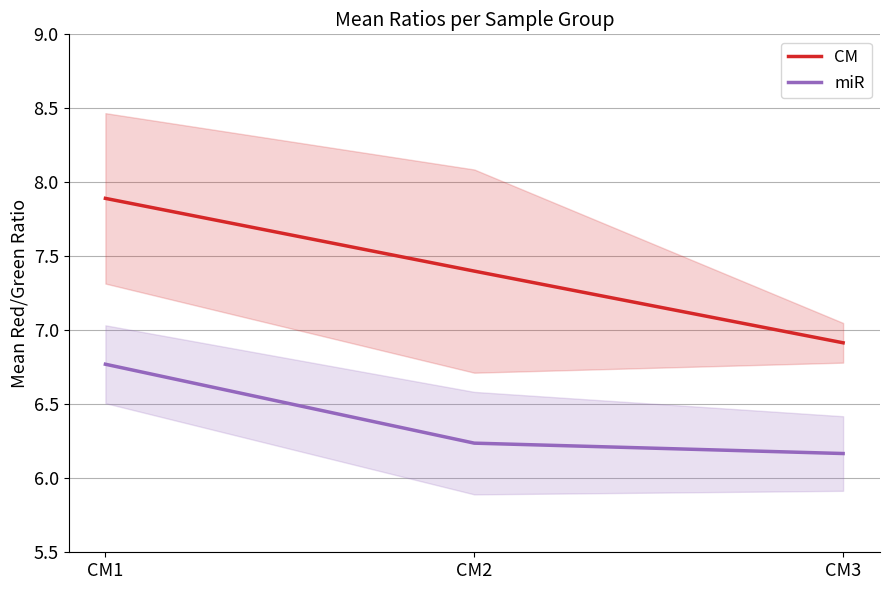

What is the difference between the miR values at CM1 and CM2?

0.5